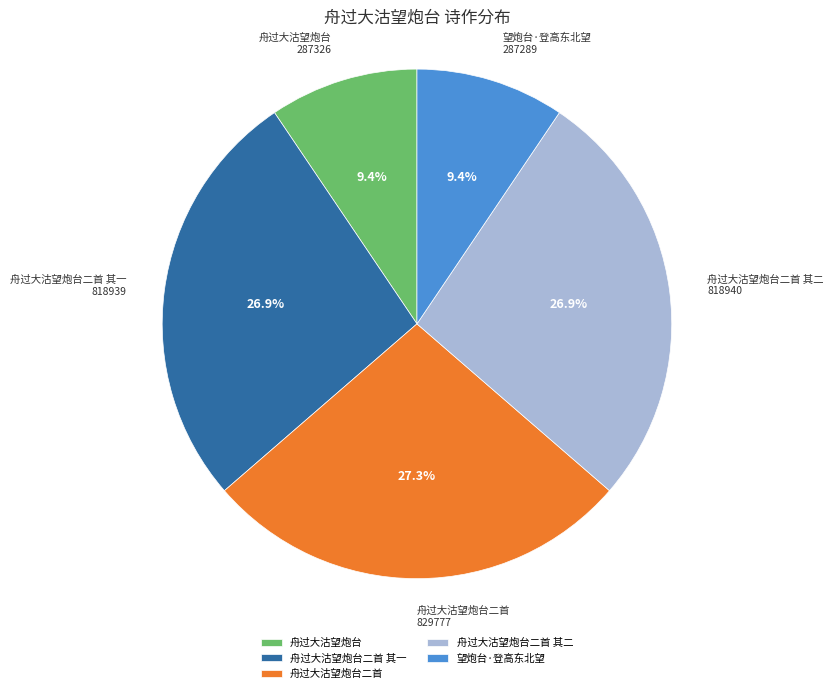

How much of the chart is everything except 舟过大沽望炮台二首?

72.7%